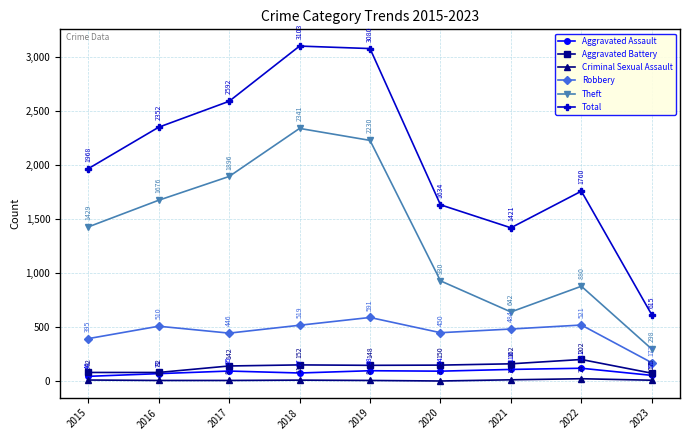

What is the value of the Theft point at the 3rd from the left?

1896